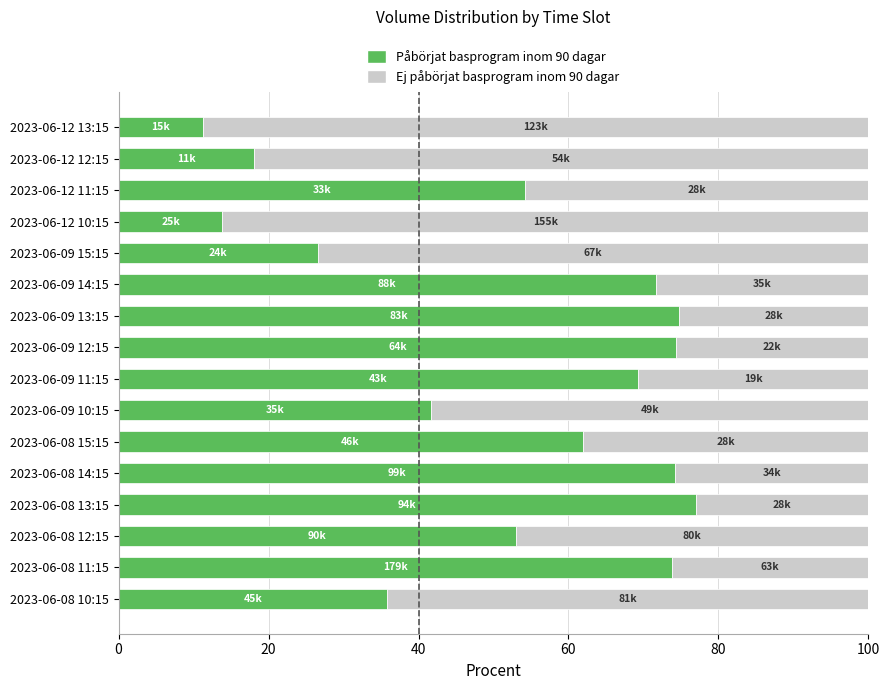

Count the number of categories in the chart.

16